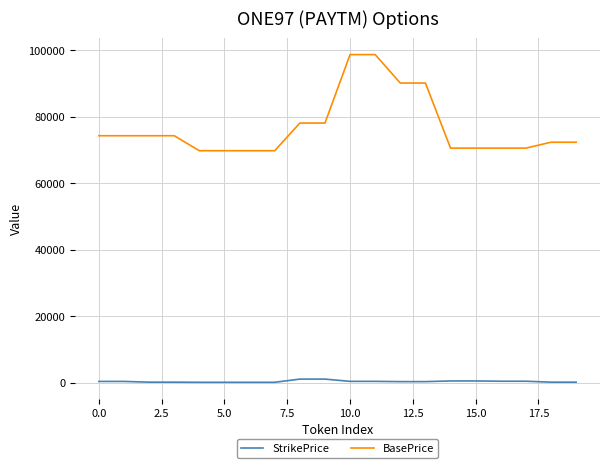

At how many categories does at least one series exceed 43816?

20